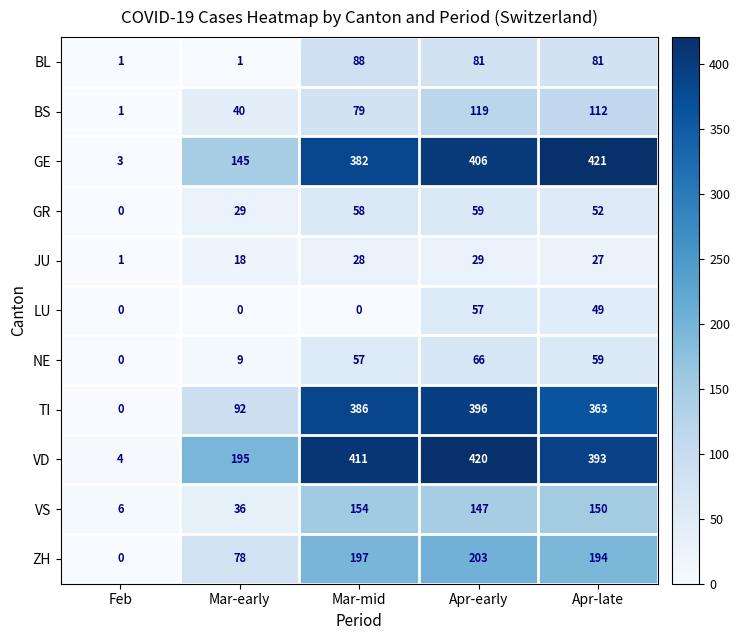

What is the difference between the maximum and minimum values in the GR series?

59